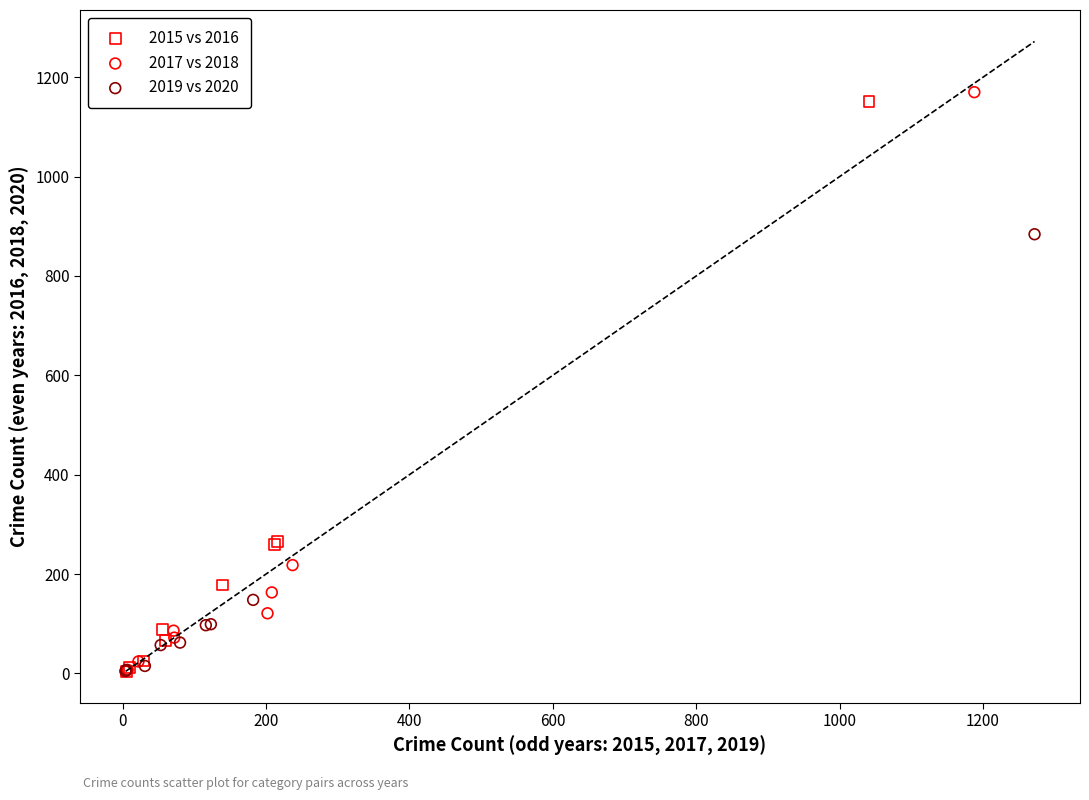

Which series has the widest spread of Y values?

2017 vs 2018